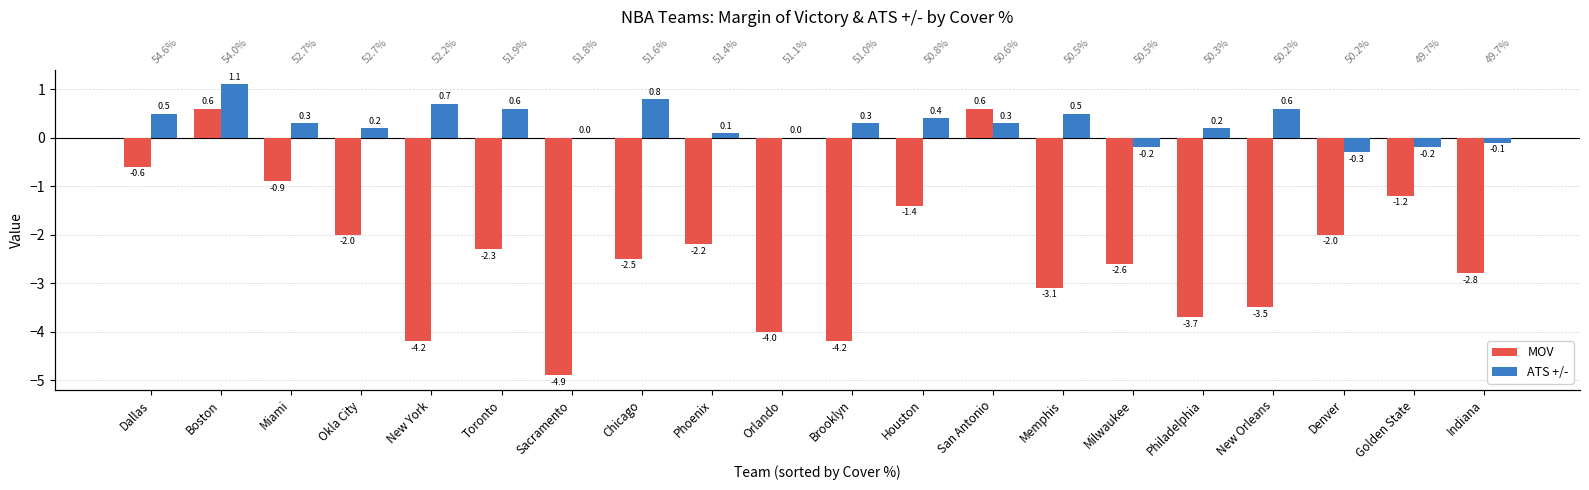

Which series has the largest total across all categories?

ATS +/-